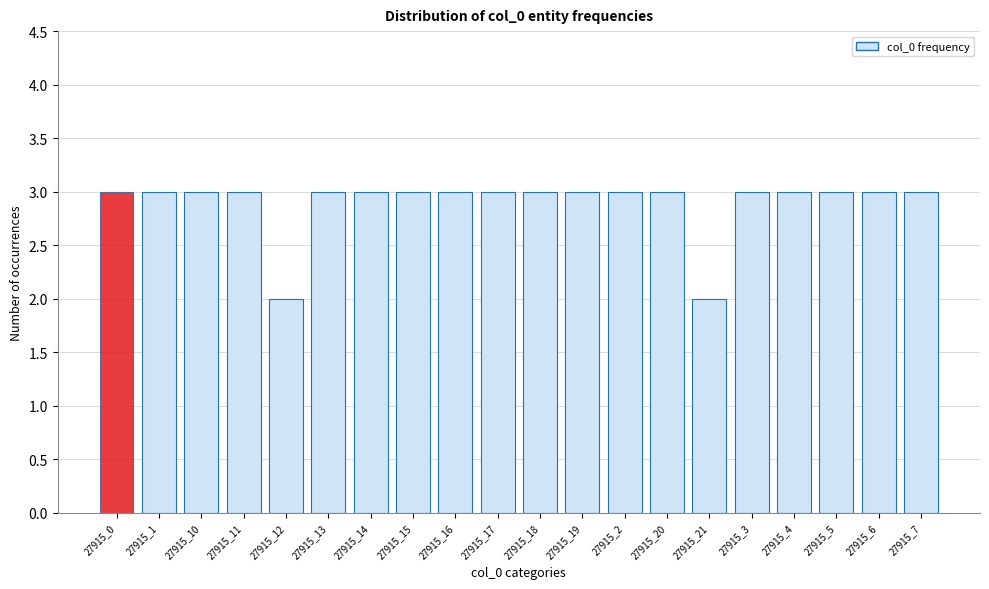

Reading right to left, transcribe all the data shown in this chart.

3	3	3	3	3	2	3	3	3	3	3	3	3	3	3	2	3	3	3	3